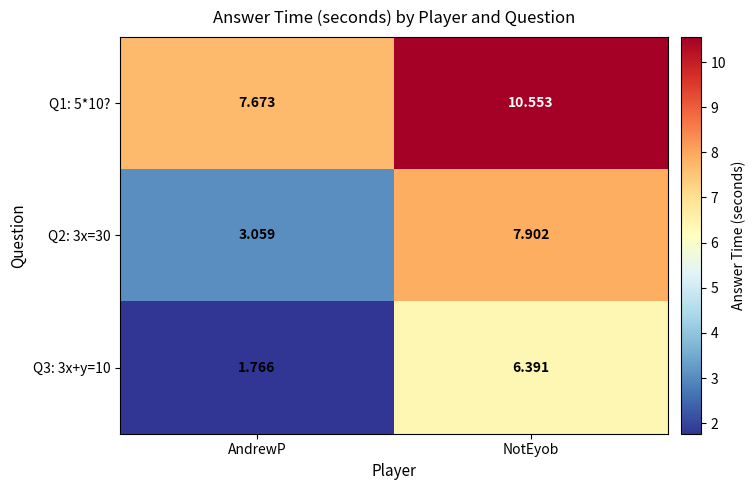

Where is Q1: 5*10? nearest to the value 9?

AndrewP